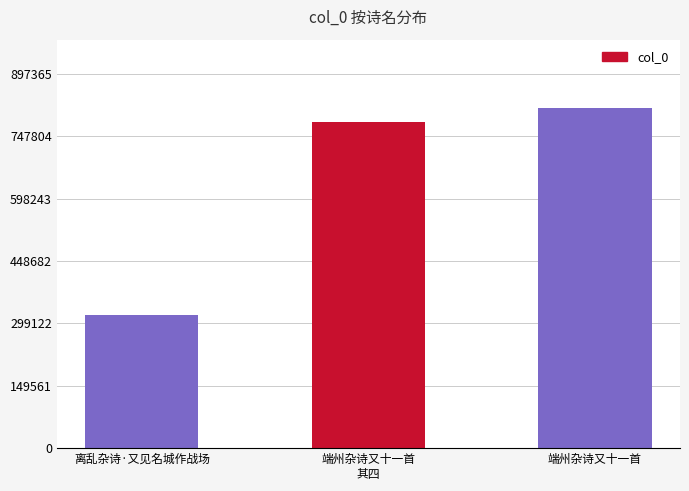

Between 端州杂诗又十一首 and 离乱杂诗·又见名城作战场, which is larger?

端州杂诗又十一首